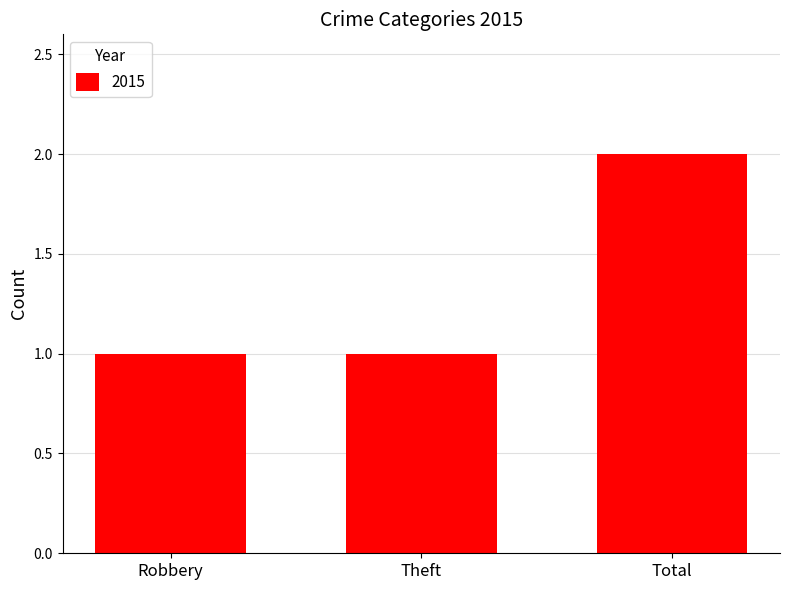

How many data points does each series have?

3